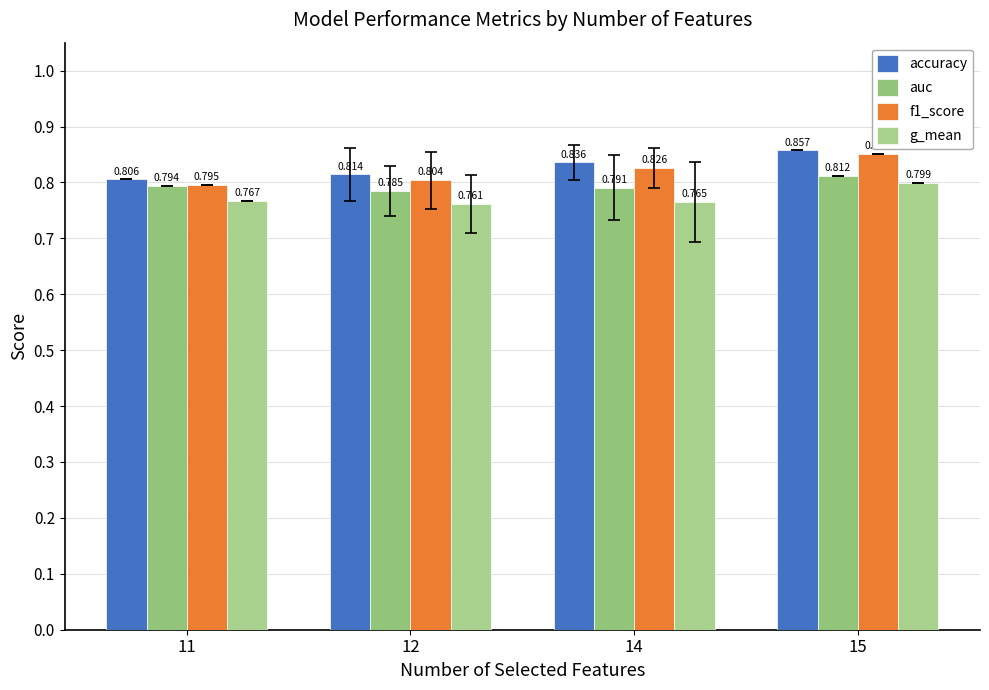

Which series changed the most between 12 and 15?

f1_score